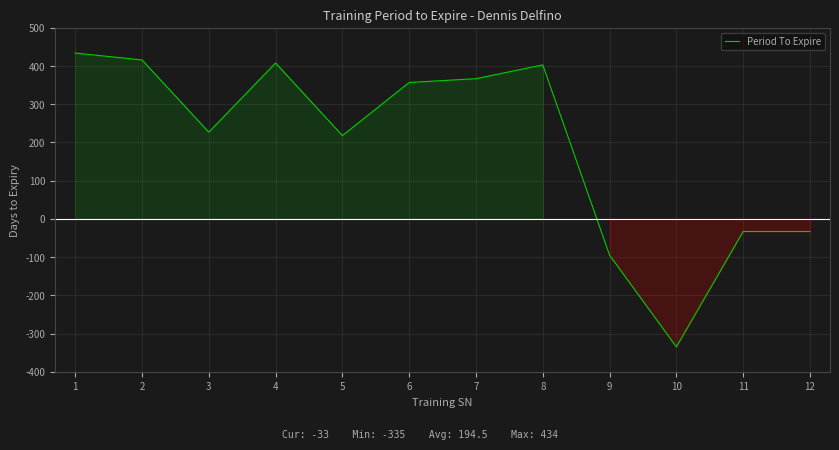

What is the difference between the maximum and minimum values?

769